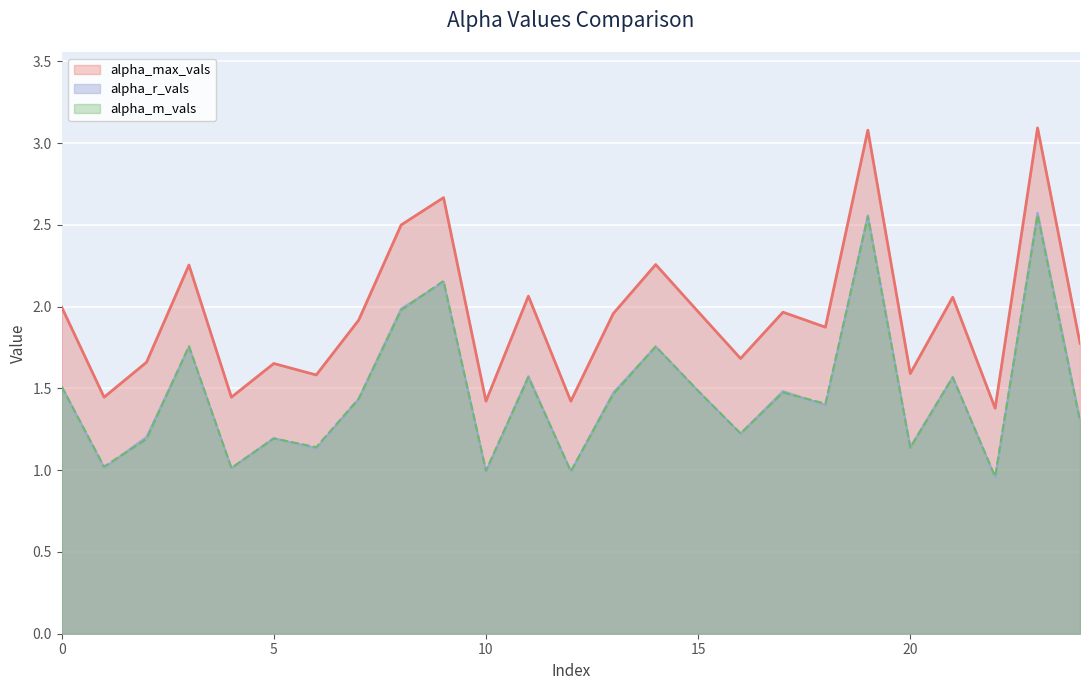

Reading left to right, list all the values displayed in this chart.

alpha_max_vals: 0=2.0	1=1.4	2=1.7	3=2.3	4=1.4	5=1.7	6=1.6	7=1.9	8=2.5	9=2.7	10=1.4	11=2.1	12=1.4	13=2.0	14=2.3	15=2.0	16=1.7	17=2.0	18=1.9	19=3.1	20=1.6	21=2.1	22=1.4	23=3.1	24=1.8
alpha_r_vals: 0=1.5	1=1.0	2=1.2	3=1.8	4=1.0	5=1.2	6=1.1	7=1.4	8=2.0	9=2.2	10=1.0	11=1.6	12=1.0	13=1.5	14=1.8	15=1.5	16=1.2	17=1.5	18=1.4	19=2.6	20=1.1	21=1.6	22=1.0	23=2.6	24=1.3
alpha_m_vals: 0=1.5	1=1.0	2=1.2	3=1.8	4=1.0	5=1.2	6=1.1	7=1.4	8=2.0	9=2.2	10=1.0	11=1.6	12=1.0	13=1.5	14=1.8	15=1.5	16=1.2	17=1.5	18=1.4	19=2.6	20=1.1	21=1.6	22=1.0	23=2.6	24=1.3